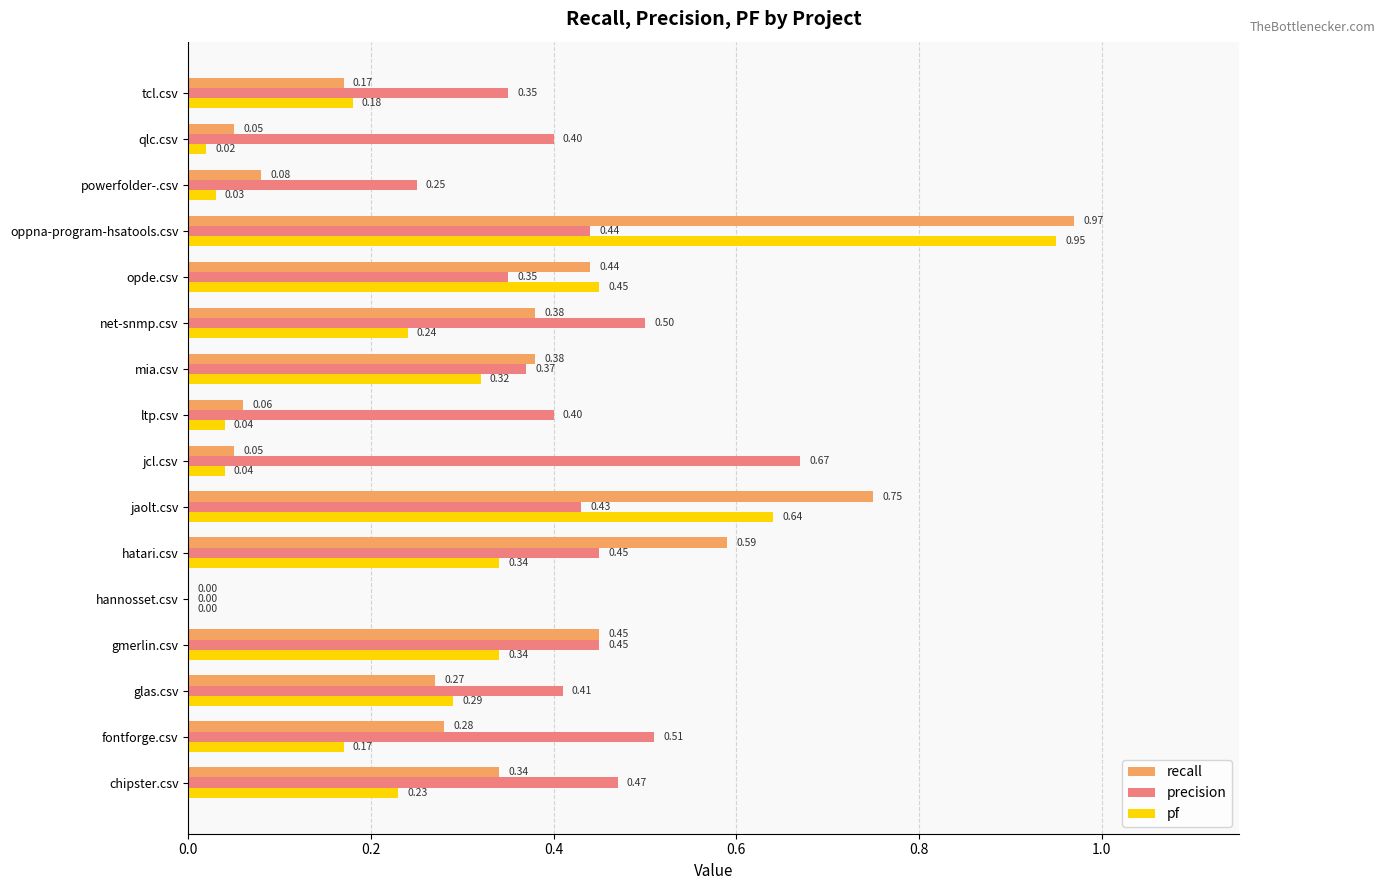

At which label is precision closest to 0?

hannosset.csv